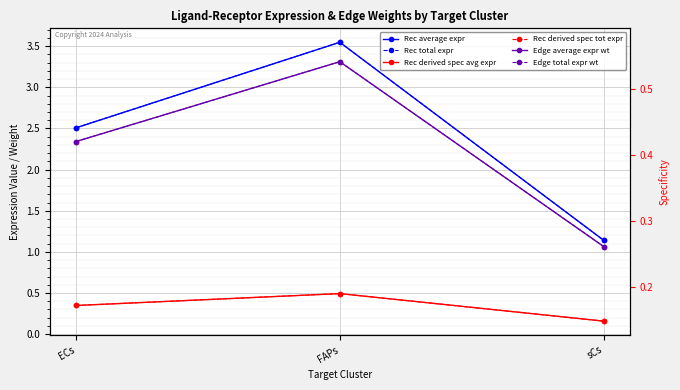

The Rec average expr series shows 2.5 at ECs. True or false?

True